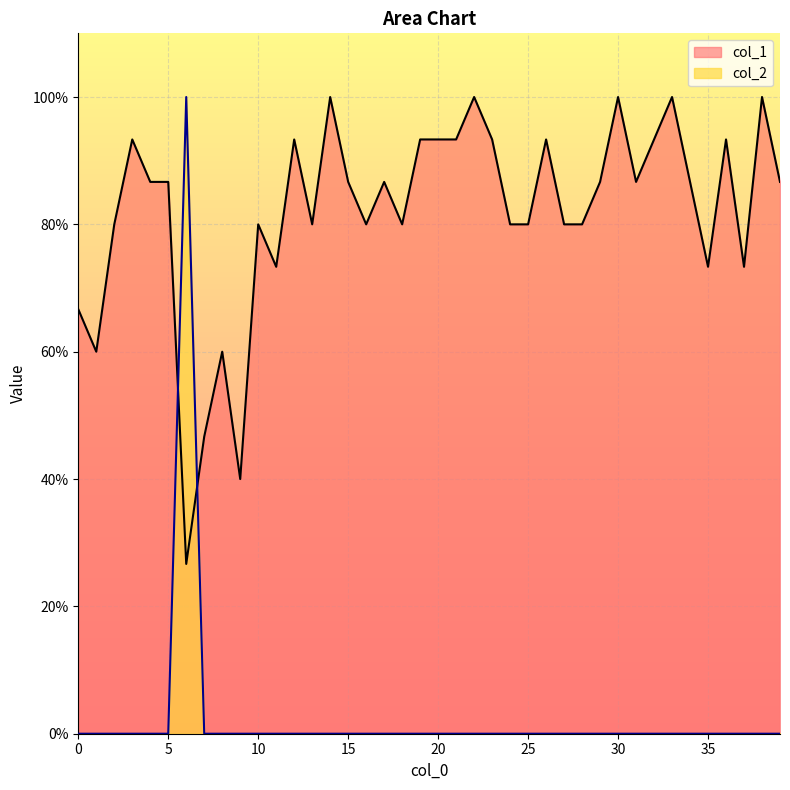

How many lines are shown in the chart?

2